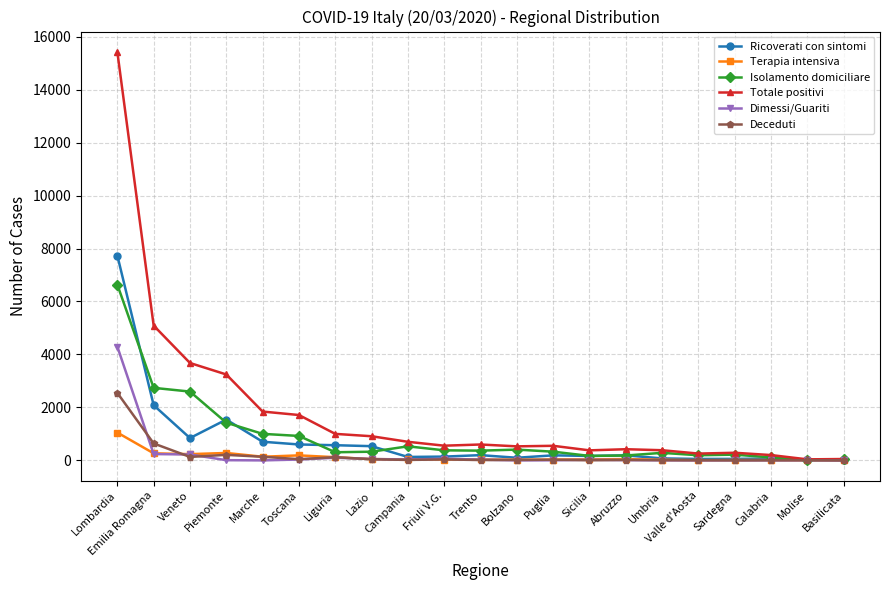

At which label is Totale positivi closest to 7729?

Emilia Romagna